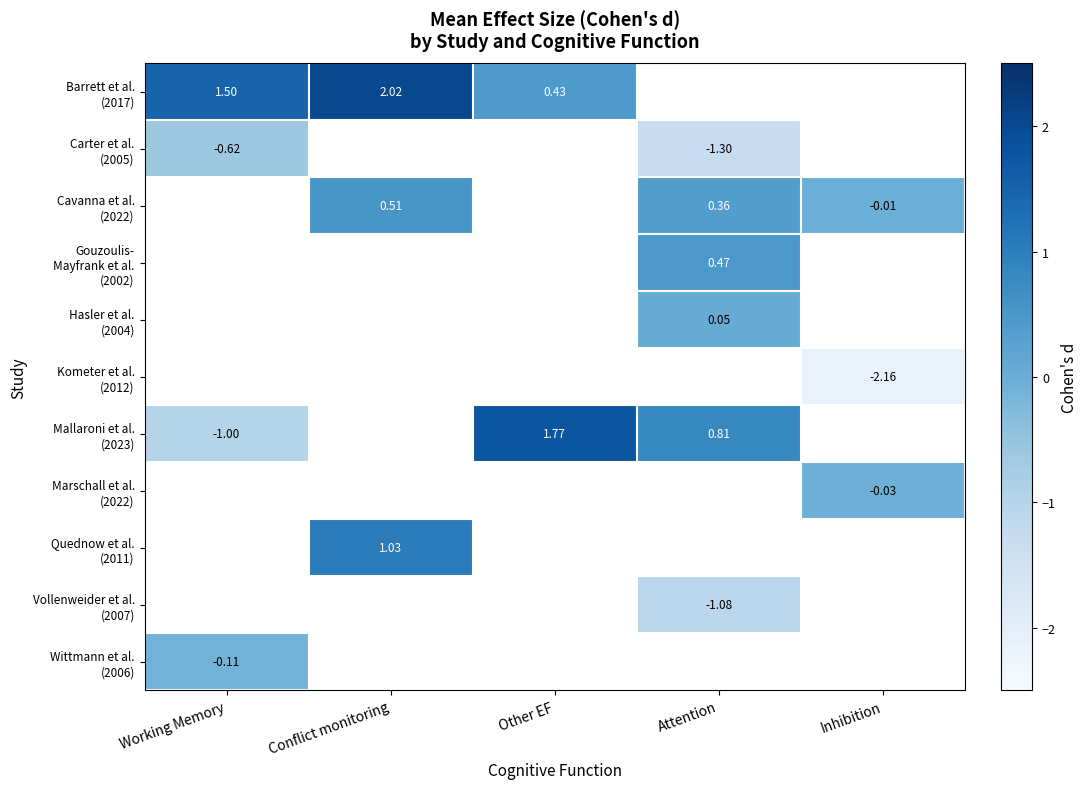

At how many categories does at least one series exceed 0?

4